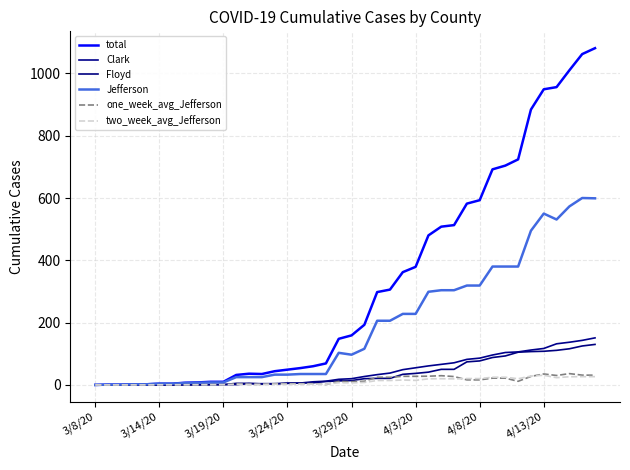

Is this an area chart (filled region under the line)?

No